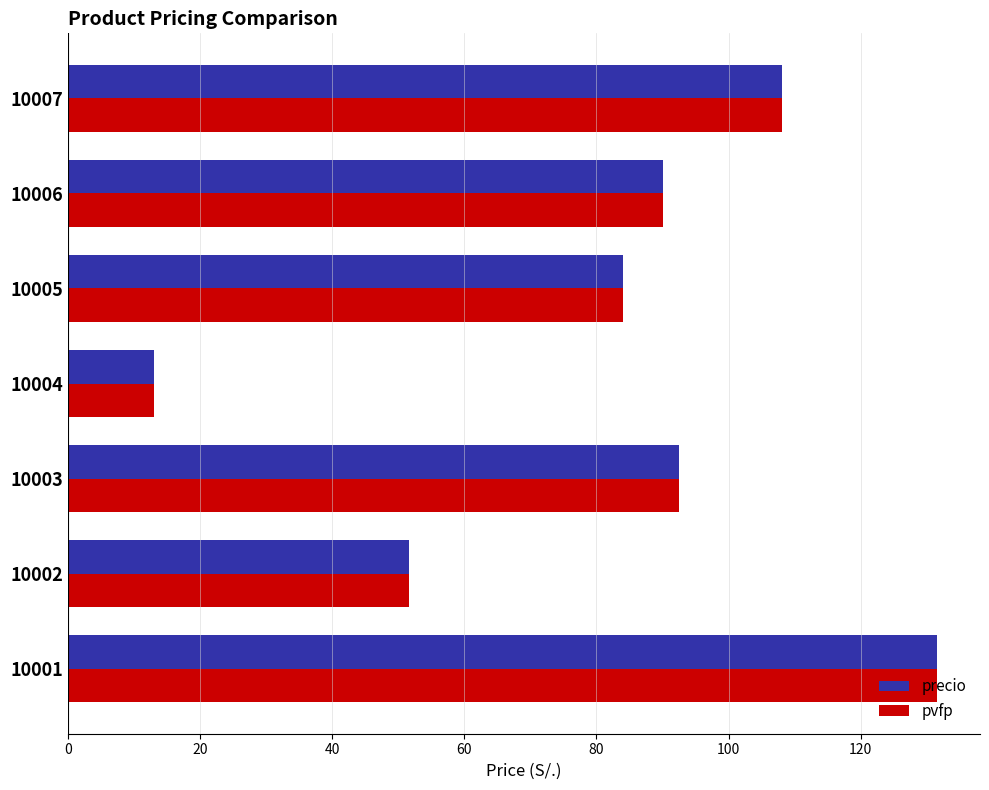

Rank the categories by precio value from highest to lowest.

10001, 10007, 10003, 10006, 10005, 10002, 10004